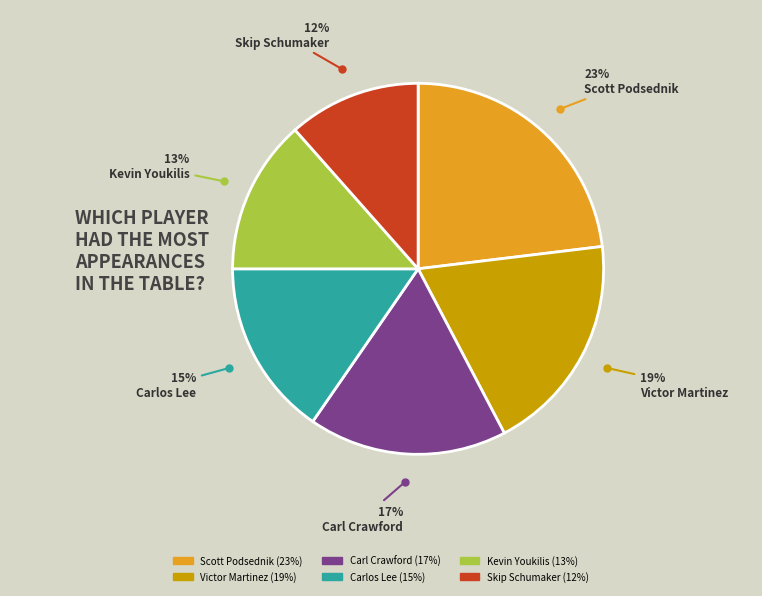

To the nearest percent, what portion does Kevin Youkilis represent?

13%